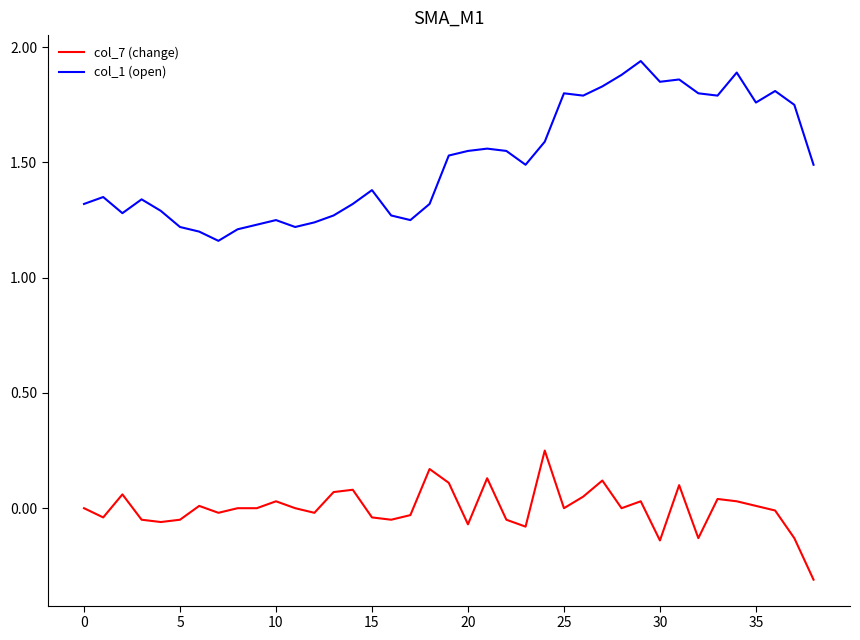

True or false: col_1 (open) and col_7 (change) cross at least once.

False